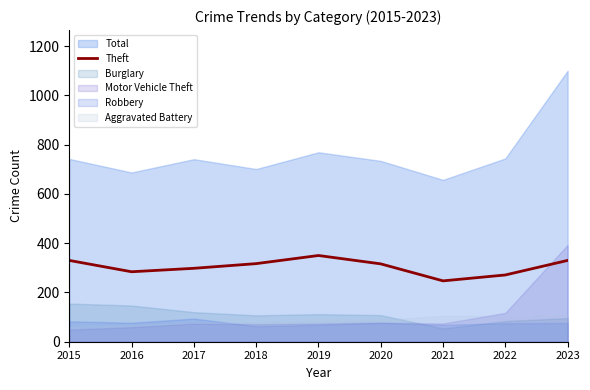

The value at 2018 is 317. True or false?

True